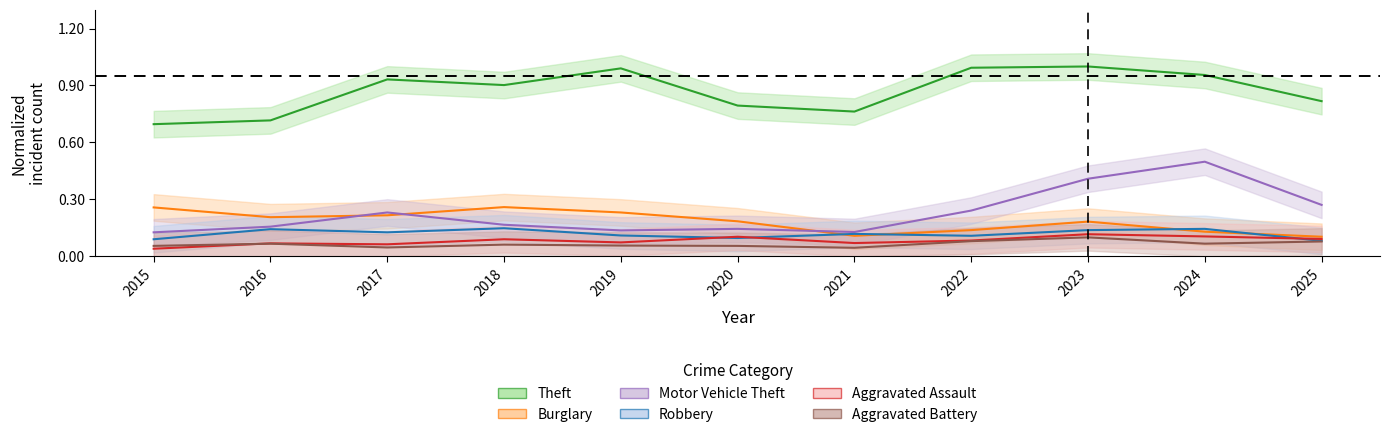

Reading left to right, what are all the values shown in this chart?

Theft: 0.7	0.7	0.9	0.9	1.0	0.8	0.8	1.0	1.0	1.0	0.8
Burglary: 0.3	0.2	0.2	0.3	0.2	0.2	0.1	0.1	0.2	0.1	0.1
Motor Vehicle Theft: 0.1	0.2	0.2	0.2	0.1	0.1	0.1	0.2	0.4	0.5	0.3
Robbery: 0.1	0.1	0.1	0.1	0.1	0.1	0.1	0.1	0.1	0.1	0.1
Aggravated Assault: 0.0	0.1	0.1	0.1	0.1	0.1	0.1	0.1	0.1	0.1	0.1
Aggravated Battery: 0.1	0.1	0.0	0.1	0.1	0.1	0.0	0.1	0.1	0.1	0.1